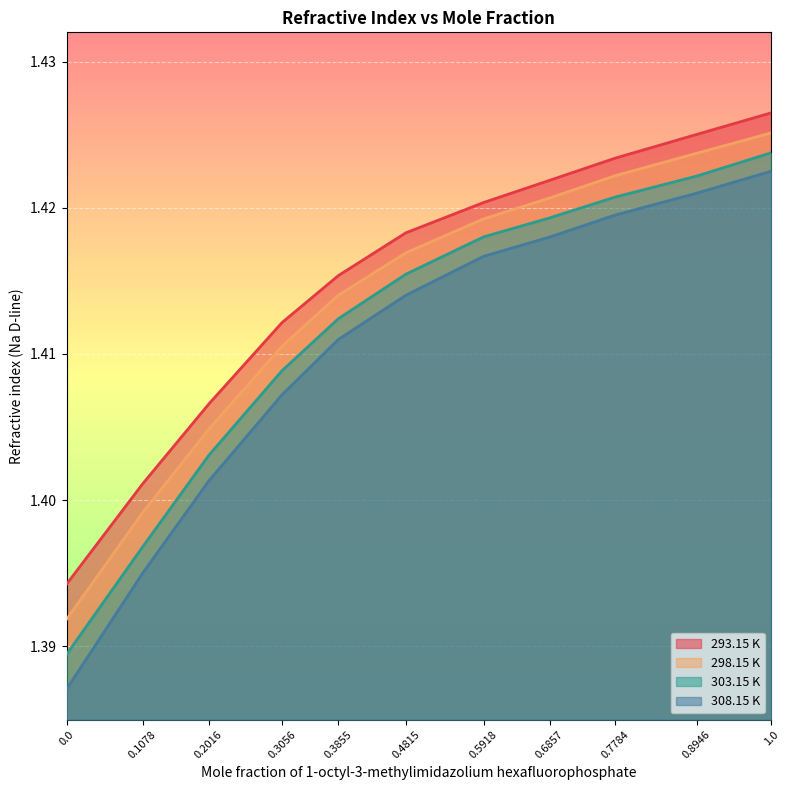

What is the label of the 5th point from the right?

0.5918